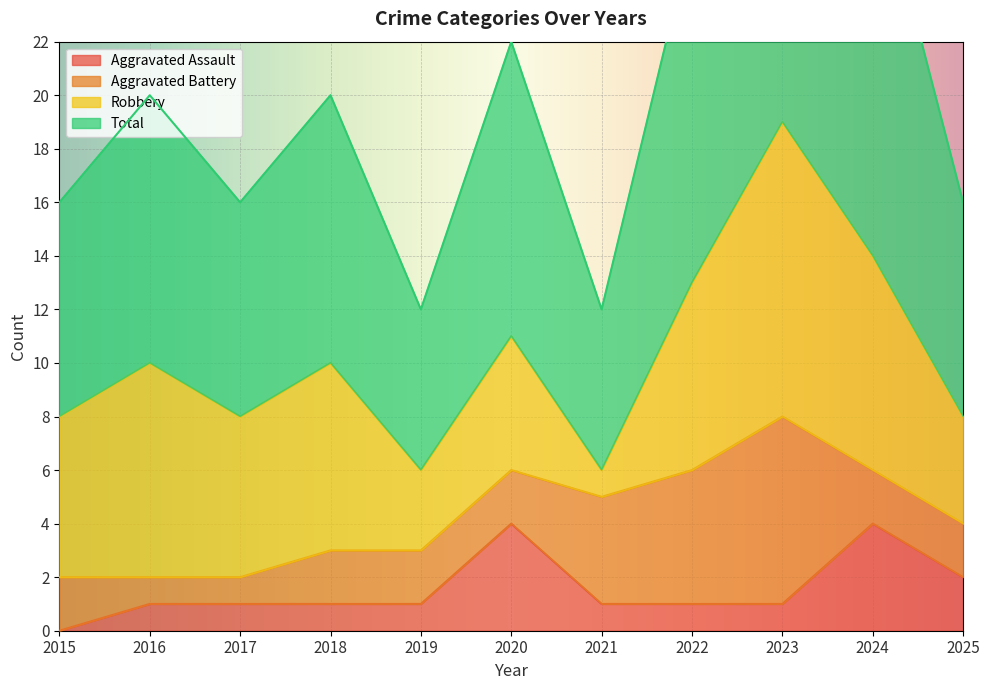

How many Aggravated Assault values are between 1 and 2?

8